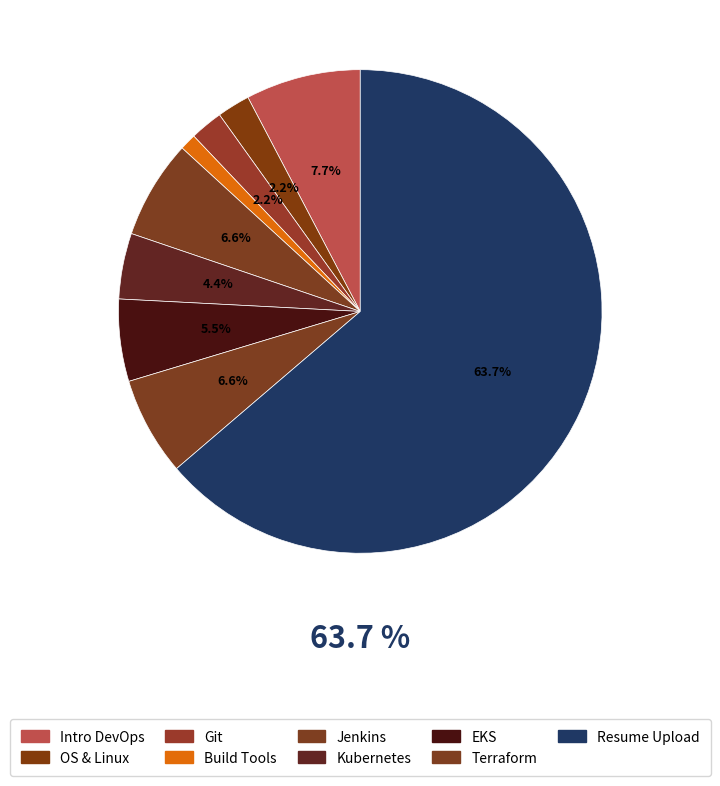

Which slice is the smallest?

Build Tools